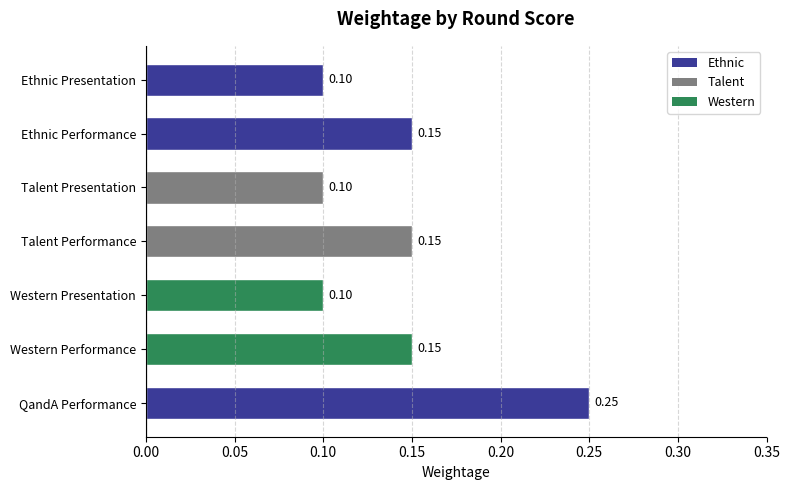

Which has a higher value, Talent Performance or QandA Performance?

QandA Performance